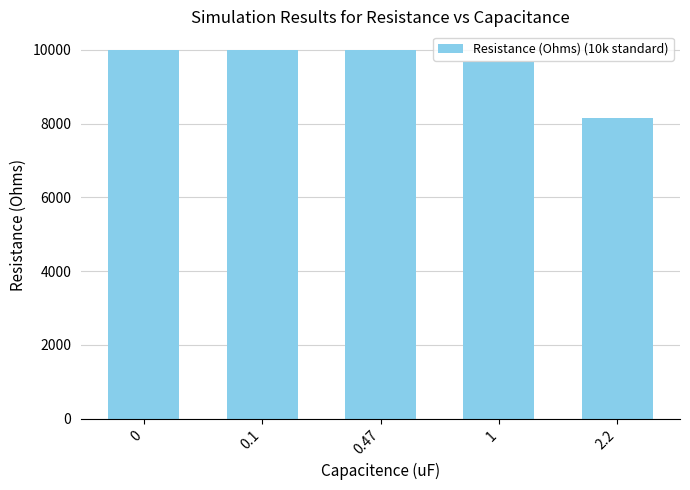

True or false: the data shows 10000 at 0.1.

True